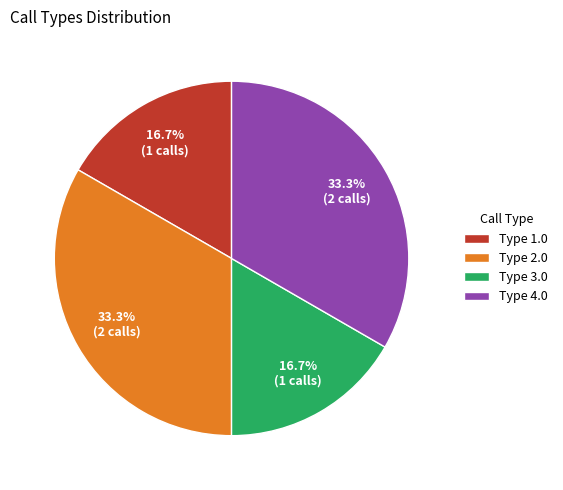

Does Type 4.0 represent more than half of the total?

No